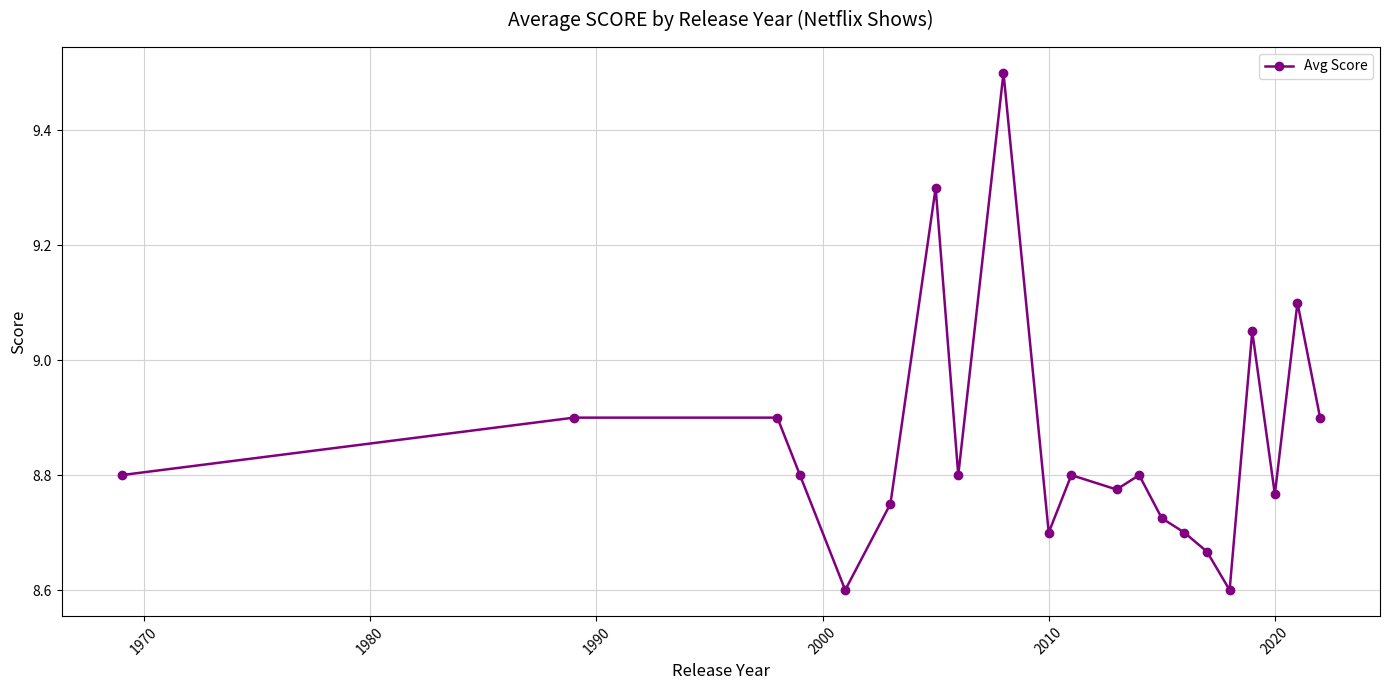

Is this an area chart (filled region under the line)?

No